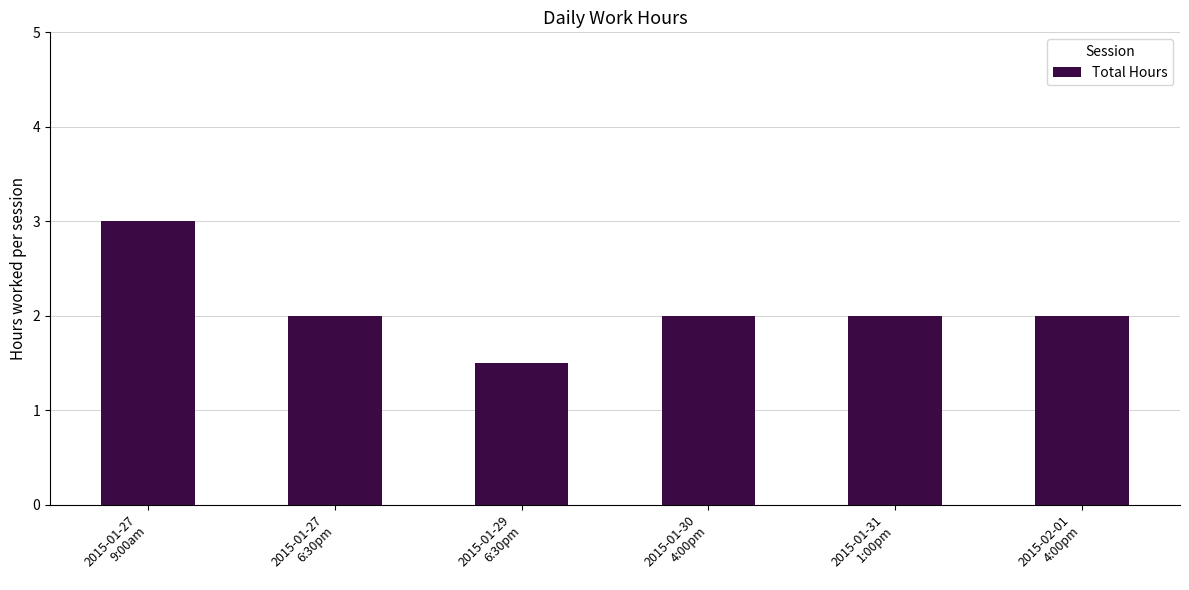

What is the label of the 6th bar from the right?

2015-01-27
9:00am